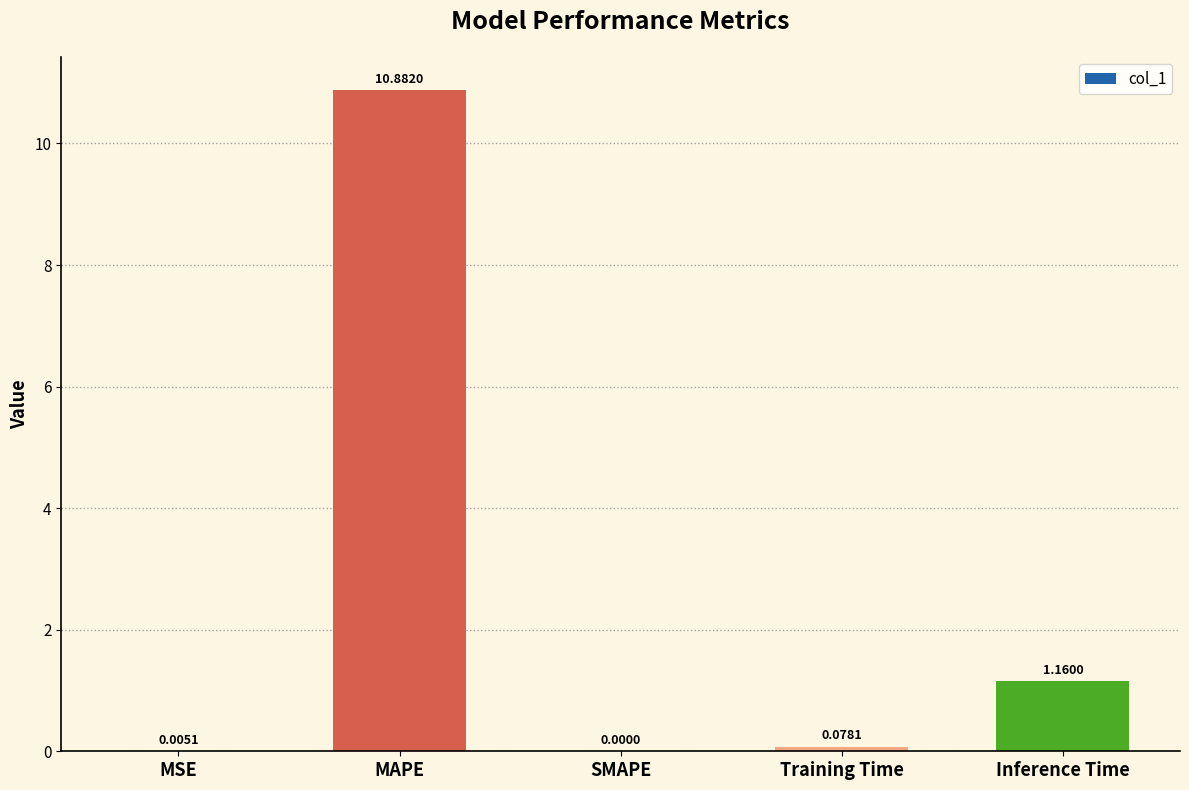

What is the change in value from MAPE to Training Time?

-10.8